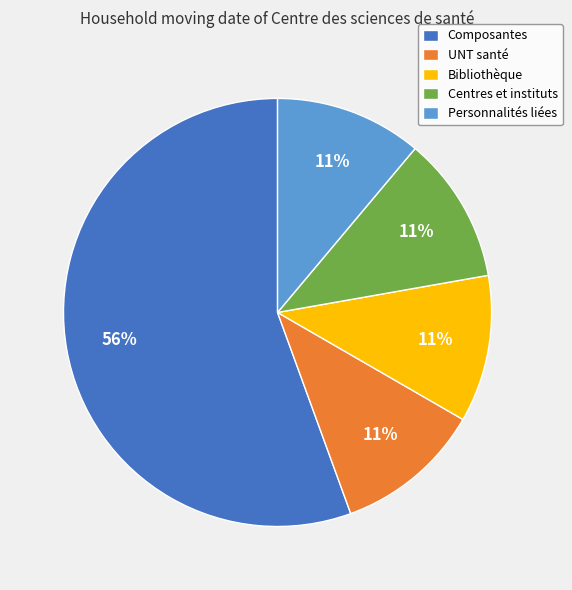

To the nearest percent, what is the average slice percentage?

20%